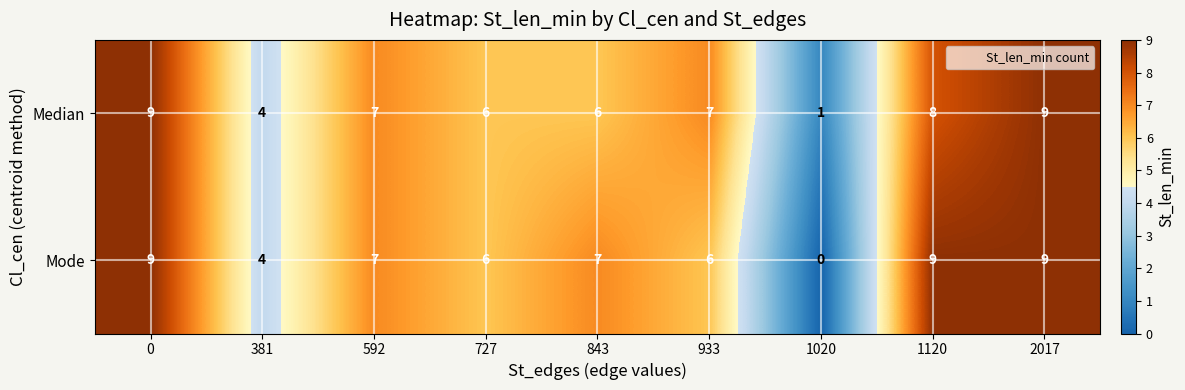

What is the greatest value displayed?

9